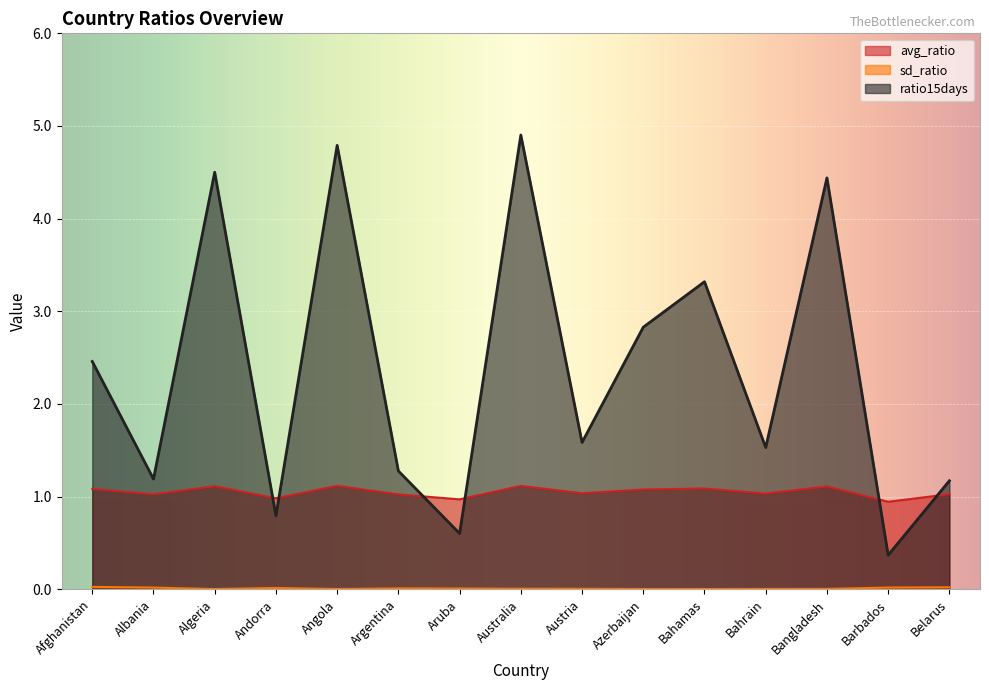

What is the difference between the ratio15days values at Andorra and Argentina?

0.5